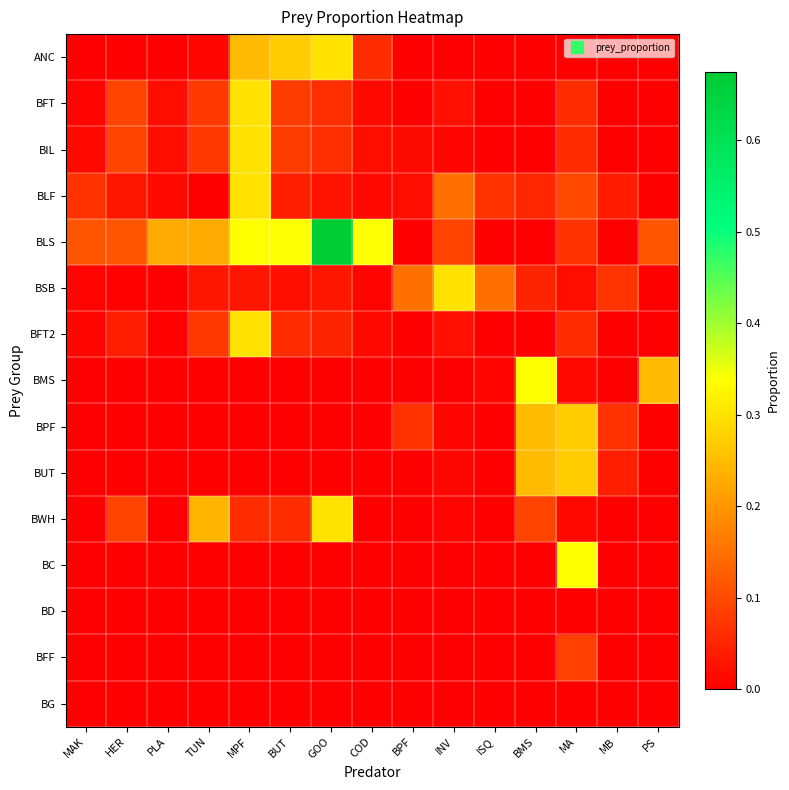

Rank the series at MB from lowest to highest value.

ANC, BFT, BIL, BLS, BFT2, BMS, BWH, BC, BD, BG, BFF, BLF, BUT, BPF, BSB